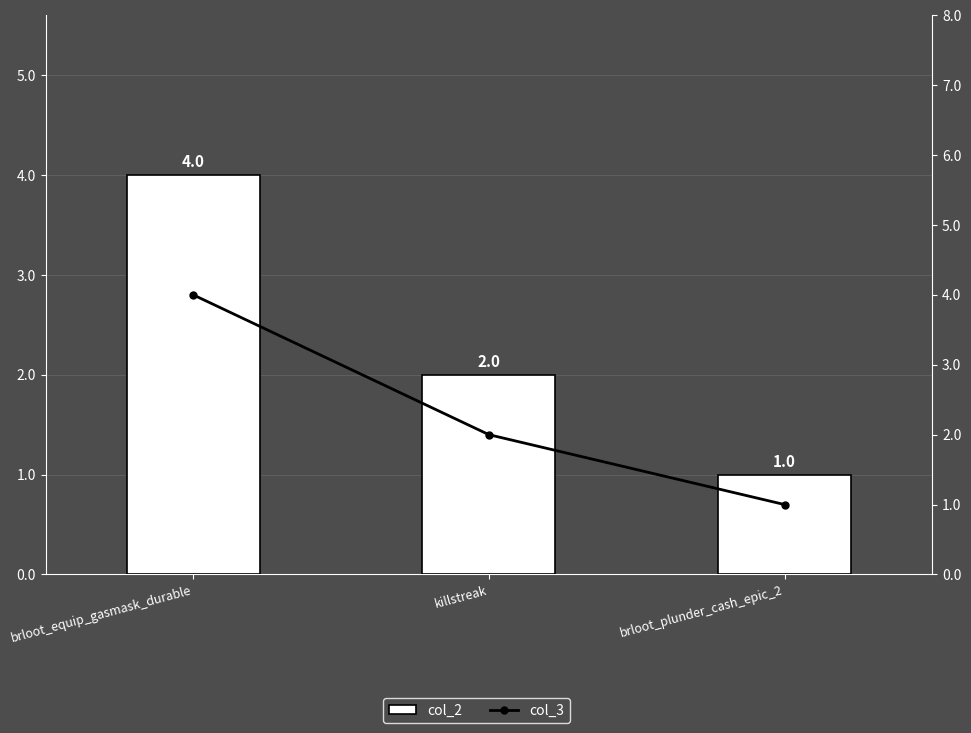

Which series has the largest range (max minus min)?

col_2